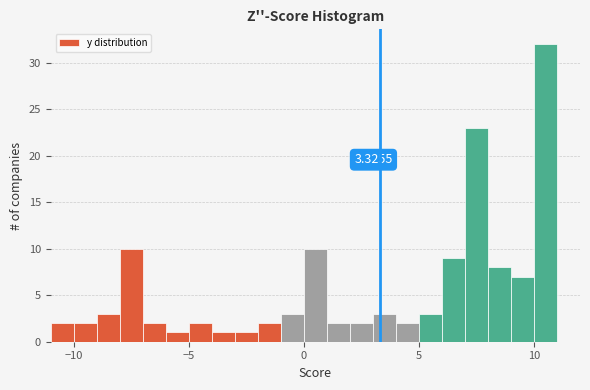

Around what value on the x-axis is the tallest bar? Give the approximate position of its centre, as read against the axis.

10.5